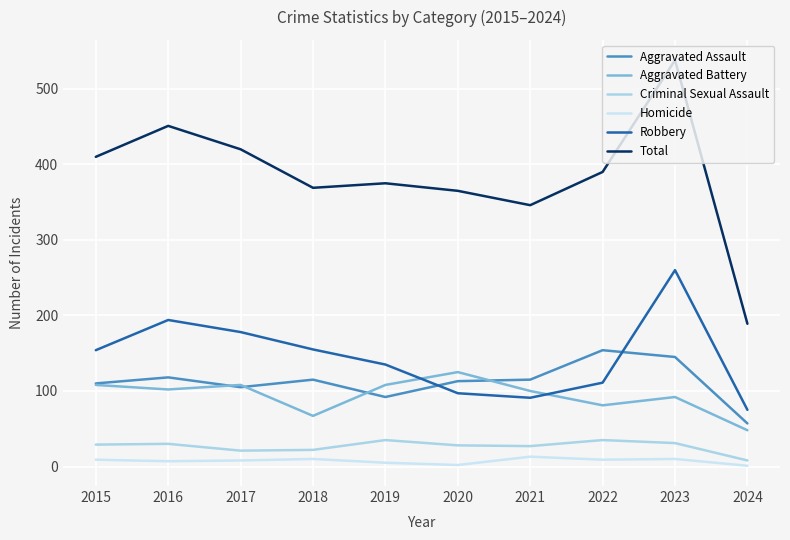

What is the difference between the highest and lowest values at 2018?

359